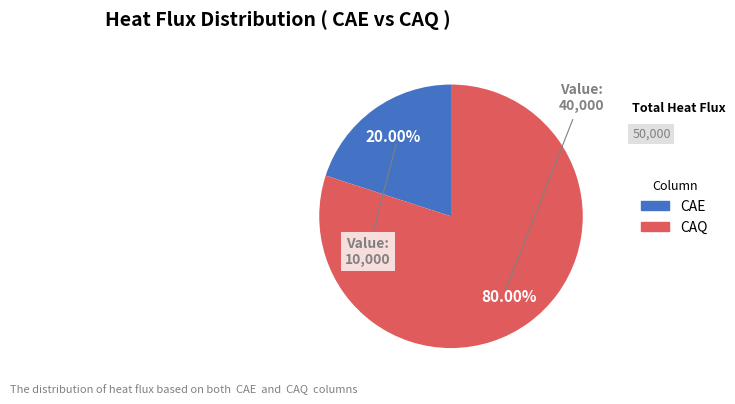

To the nearest percent, what is the average slice percentage?

50%